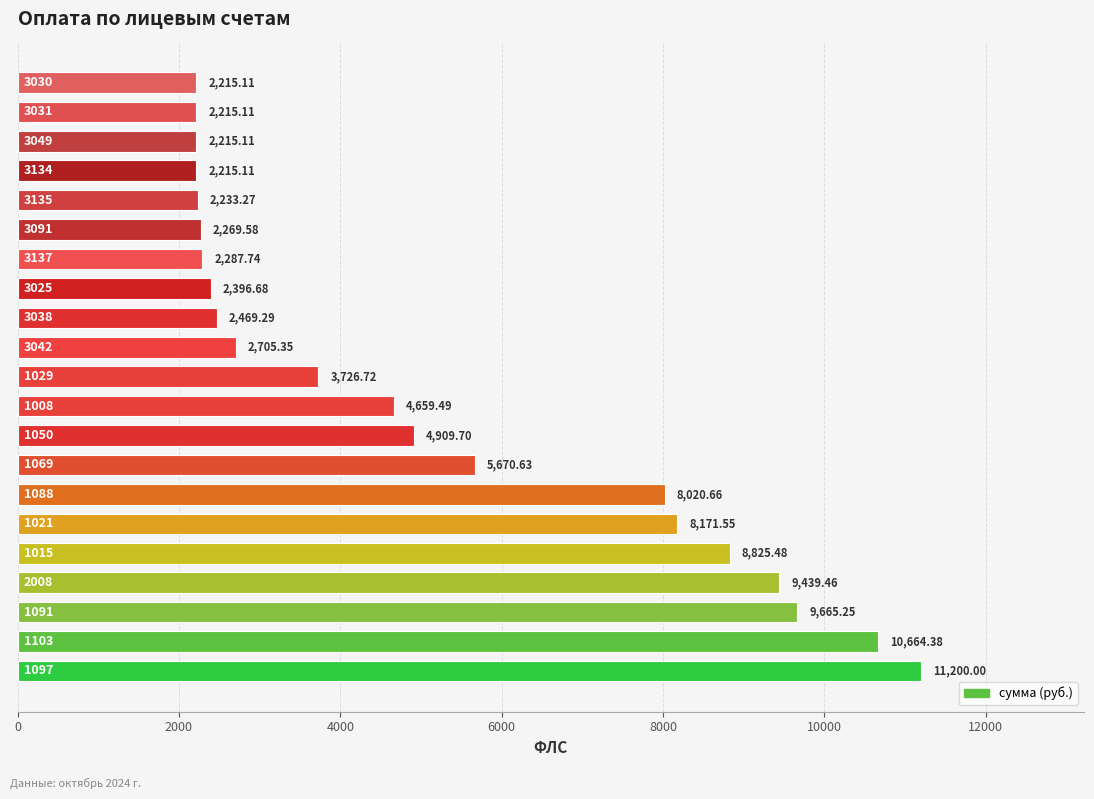

What is the minimum value shown in the chart?

2215.1